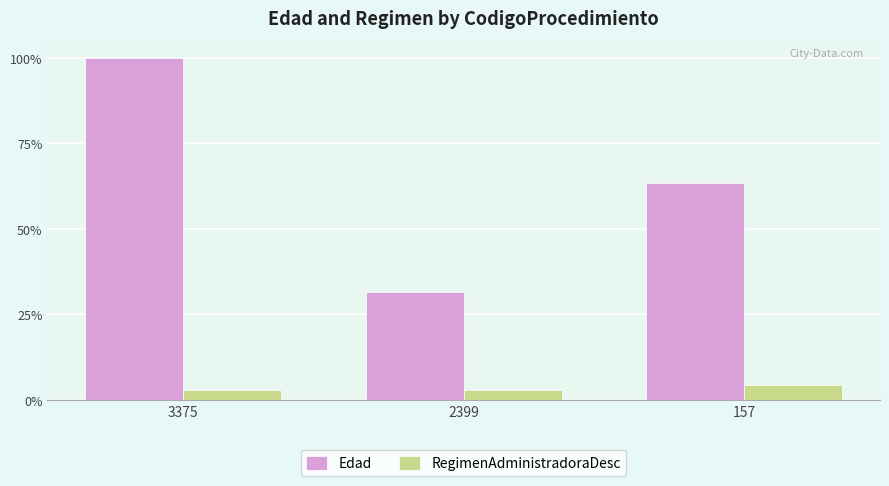

Rank the series at 2399 from lowest to highest value.

RegimenAdministradoraDesc, Edad